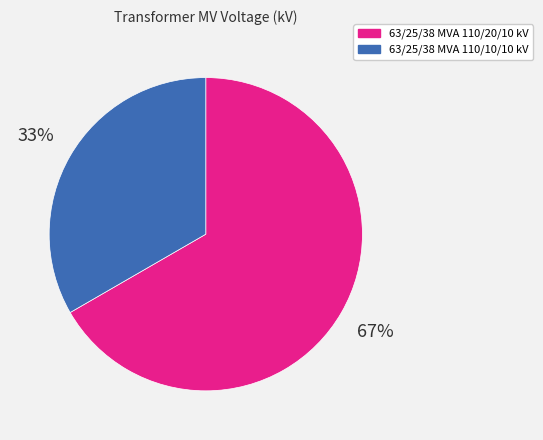

True or false: 63/25/38 MVA 110/10/10 kV accounts for 23% of the total.

False